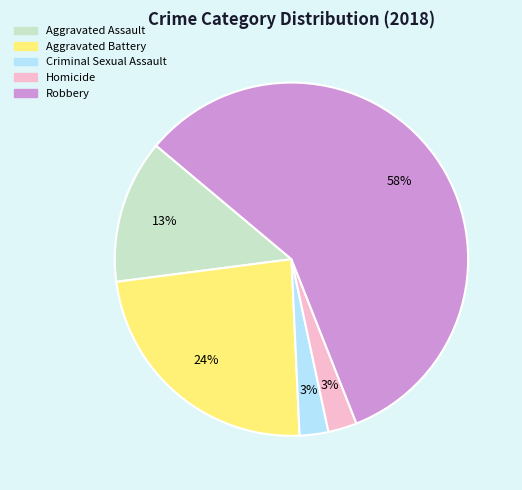

Count the number of slices in the pie.

5